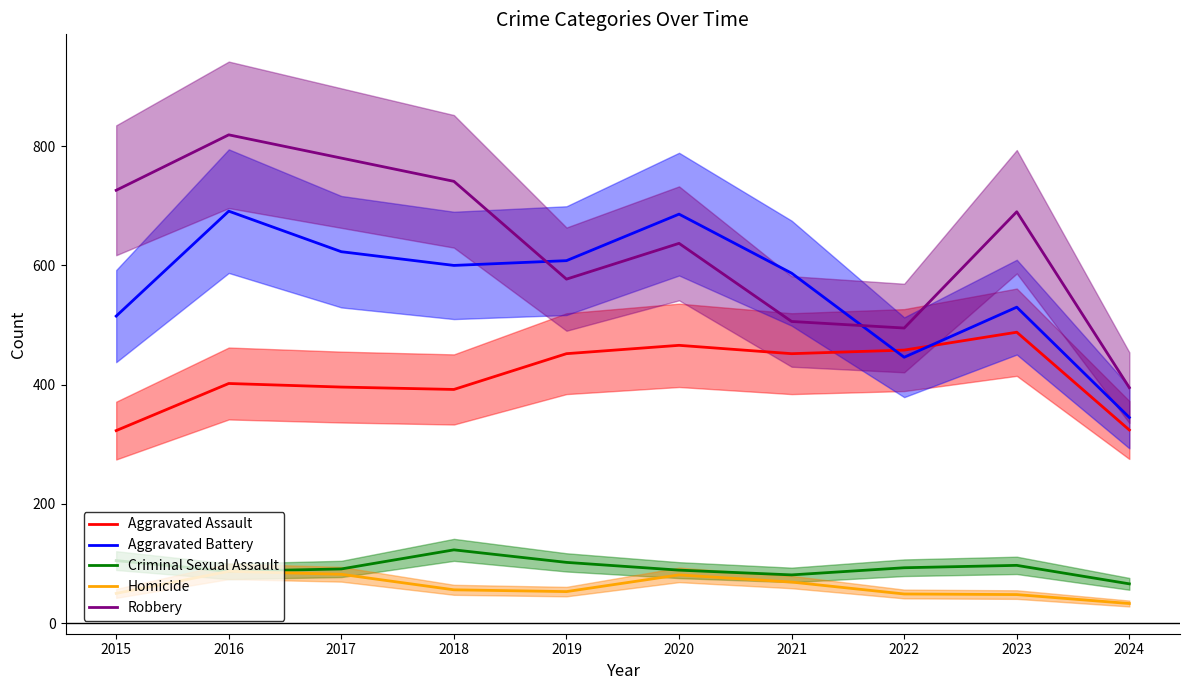

True or false: Aggravated Assault and Criminal Sexual Assault intersect in this chart.

False